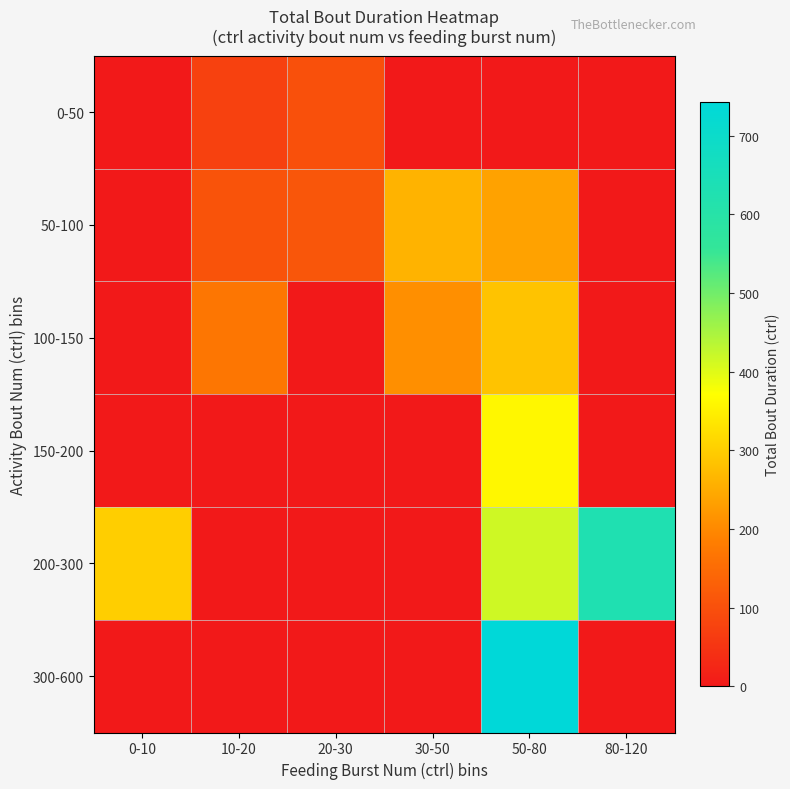

Reading left to right, what are all the values shown in this chart?

0-50: 0-10=0.0	10-20=73.3	20-30=100.4	30-50=0.0	50-80=0.0	80-120=0.0
50-100: 0-10=0.0	10-20=106.9	20-30=111.7	30-50=261.7	50-80=236.8	80-120=0.0
100-150: 0-10=0.0	10-20=170.8	20-30=0.0	30-50=210.2	50-80=285.4	80-120=0.0
150-200: 0-10=0.0	10-20=0.0	20-30=0.0	30-50=0.0	50-80=360.2	80-120=0.0
200-300: 0-10=300.4	10-20=0.0	20-30=0.0	30-50=0.0	50-80=415.9	80-120=628.9
300-600: 0-10=0.0	10-20=0.0	20-30=0.0	30-50=0.0	50-80=743.0	80-120=0.0